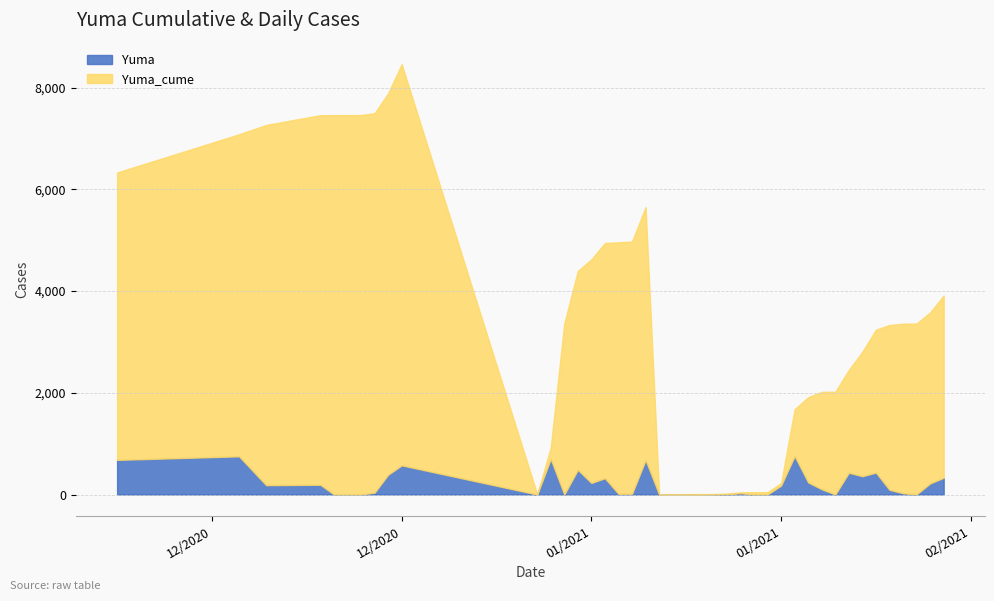

What are all the series names shown in the legend?

Yuma, Yuma_cume